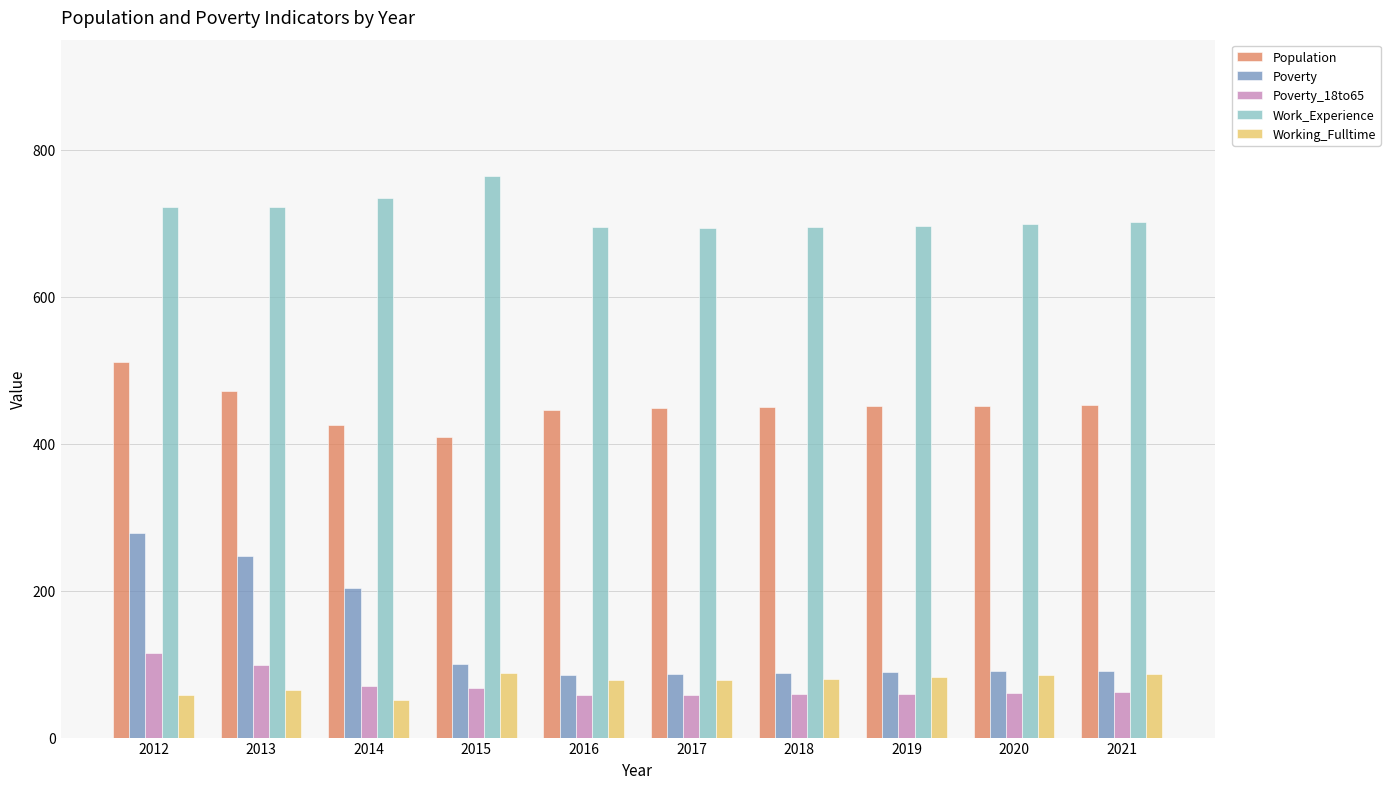

What is the minimum value for Working_Fulltime?

51